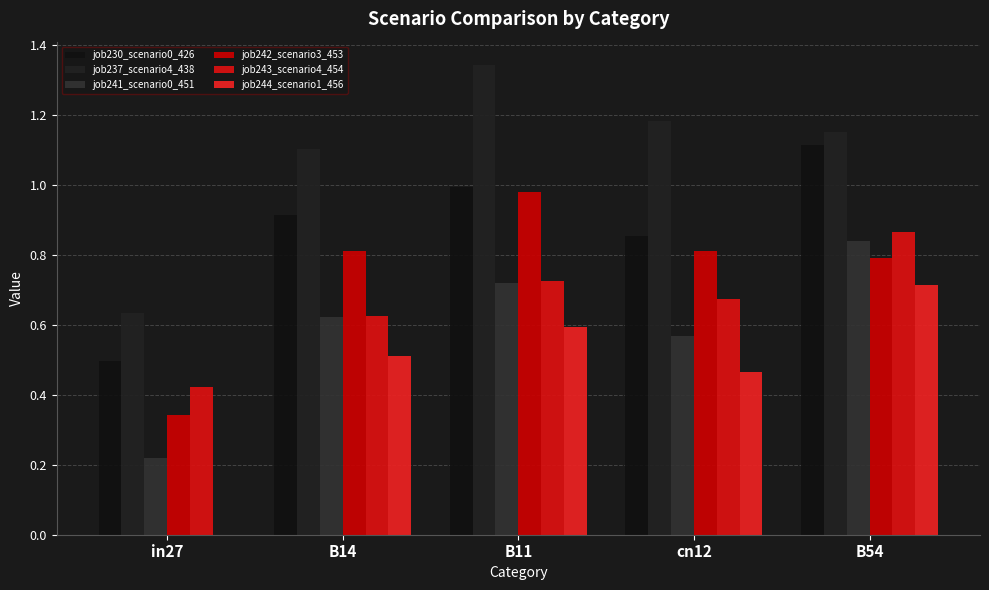

Which category has the highest value in the job241_scenario0_451 series?

B54